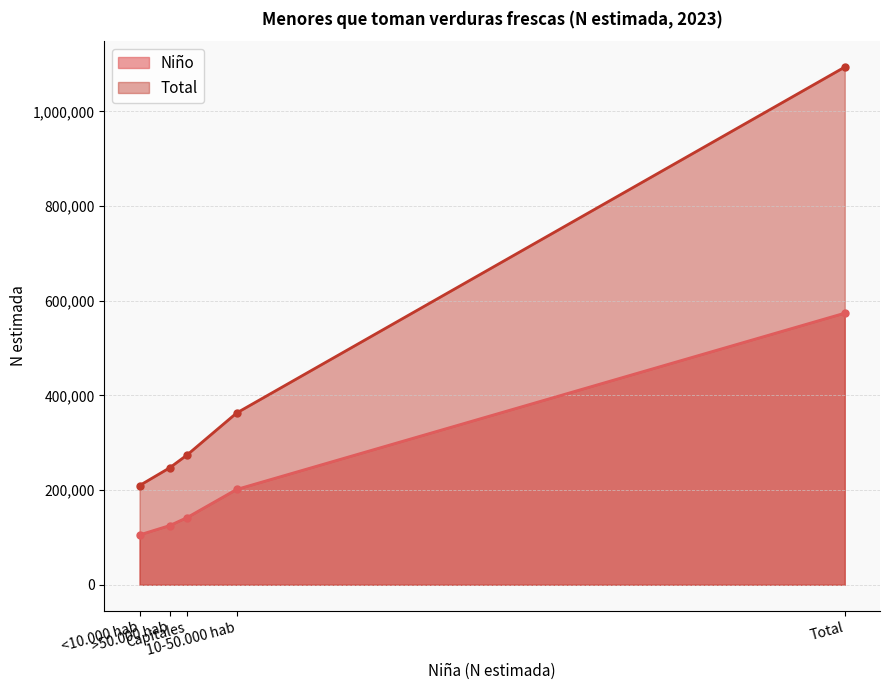

True or false: there are more than 1 points higher than both neighbors.

False